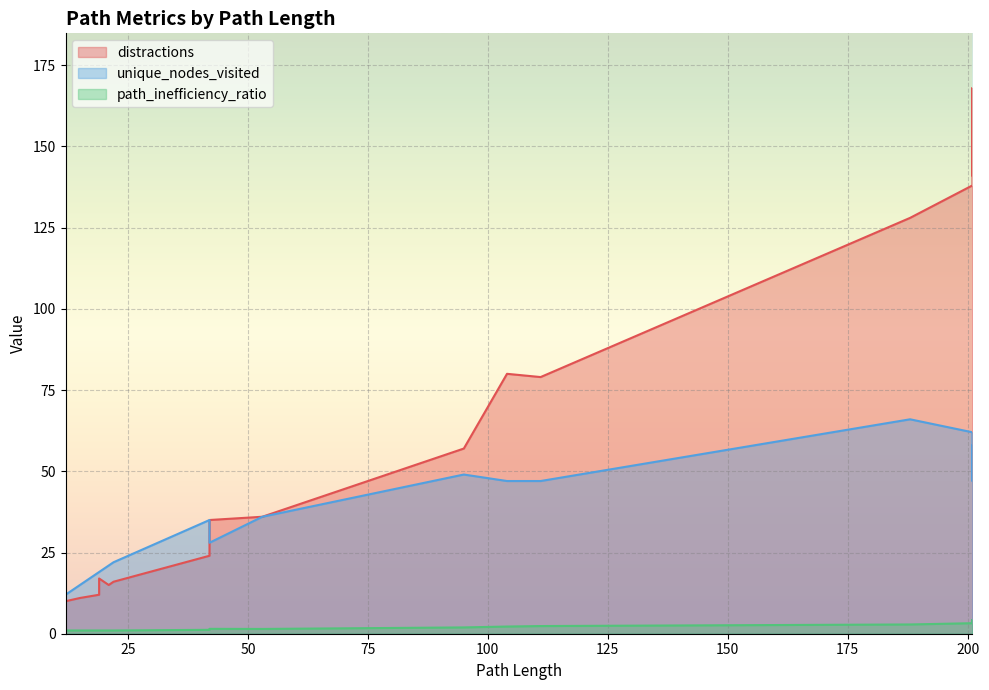

What is the sum of the distractions values at 201 and 19?

153.0